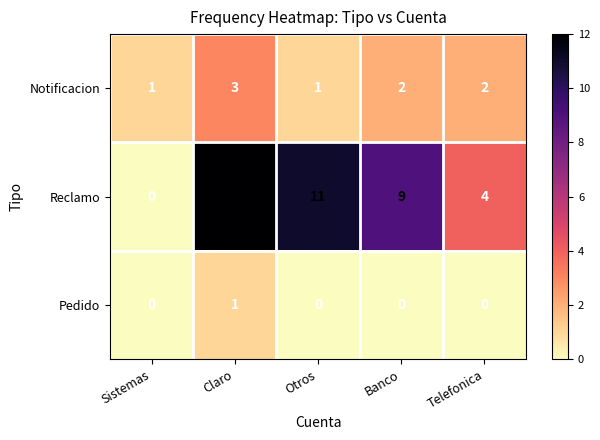

At which category is the sum across all series the highest?

Claro